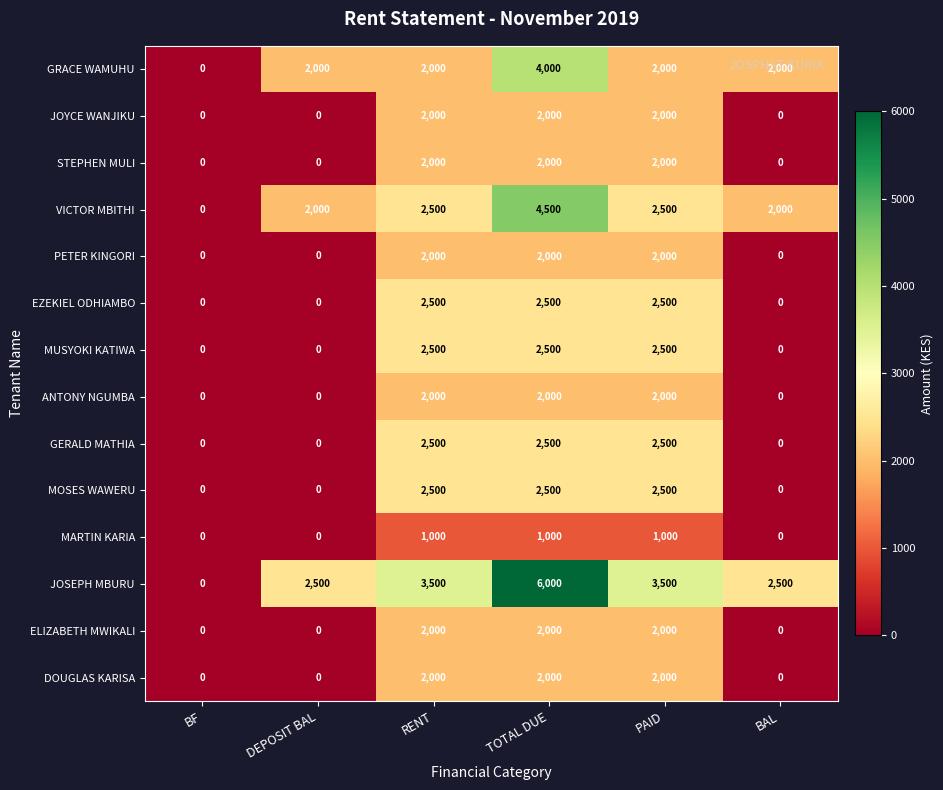

What is the total value across all series at PAID?

31000